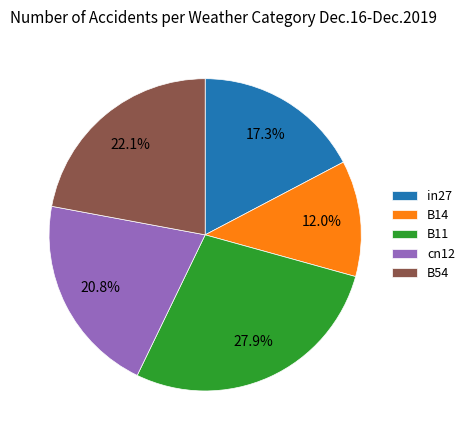

To the nearest percent, what is the difference between the B14 and B11 slice percentages?

16%